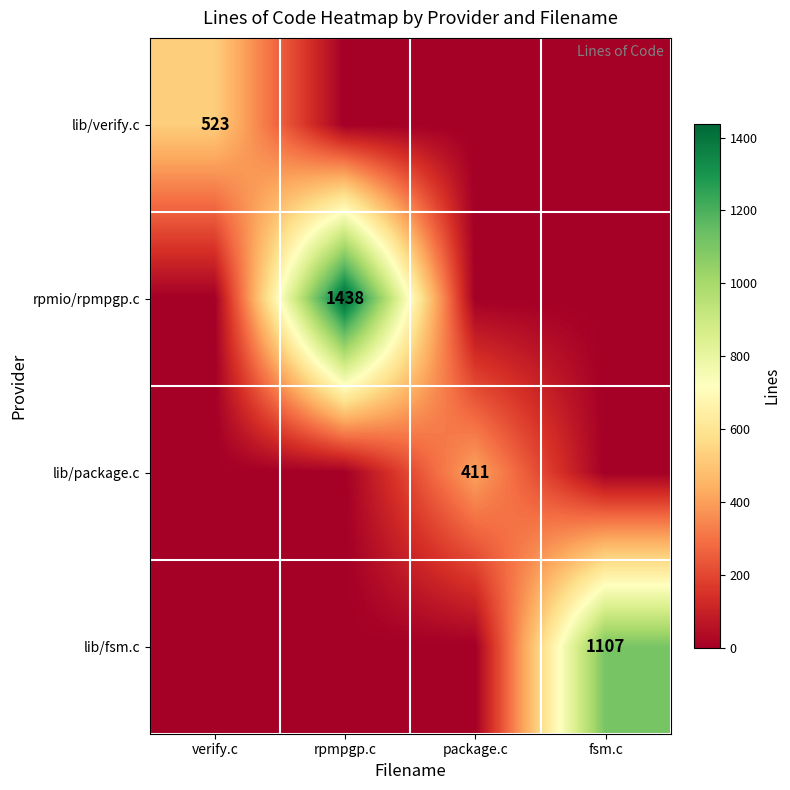

The value of rpmio/rpmpgp.c at rpmpgp.c is 763. True or false?

False